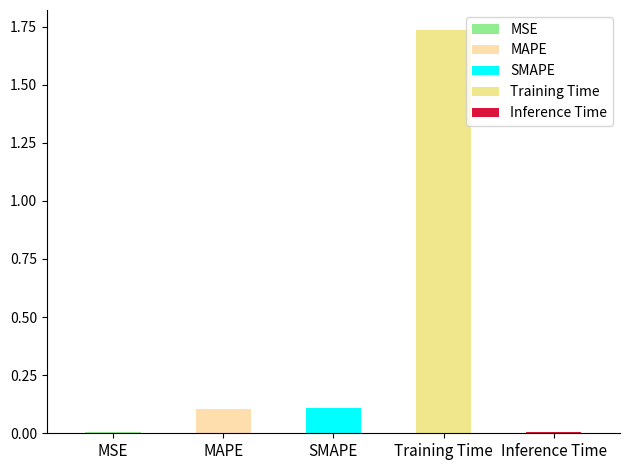

Rank the categories by value from lowest to highest.

MSE, Inference Time, MAPE, SMAPE, Training Time